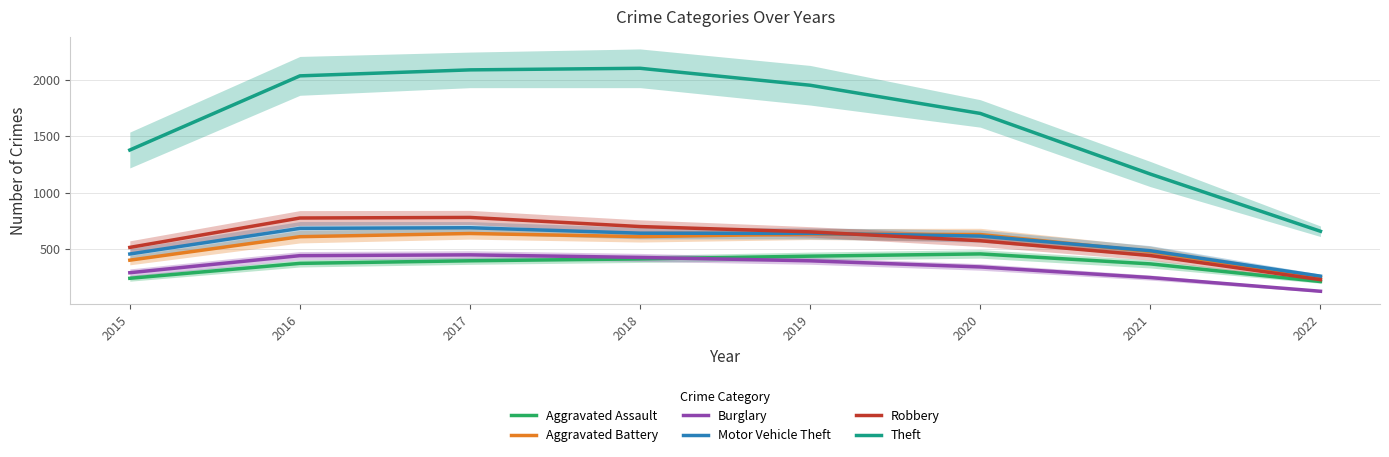

Where does the Burglary series first go above 396?

2016